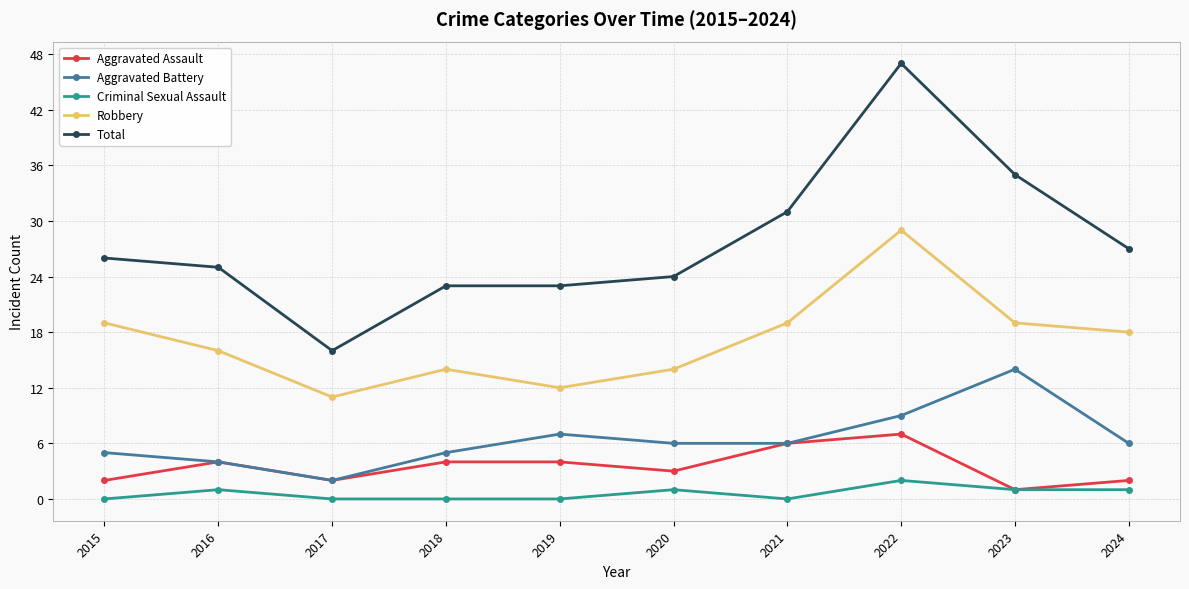

True or false: Aggravated Battery and Robbery cross at least once.

False